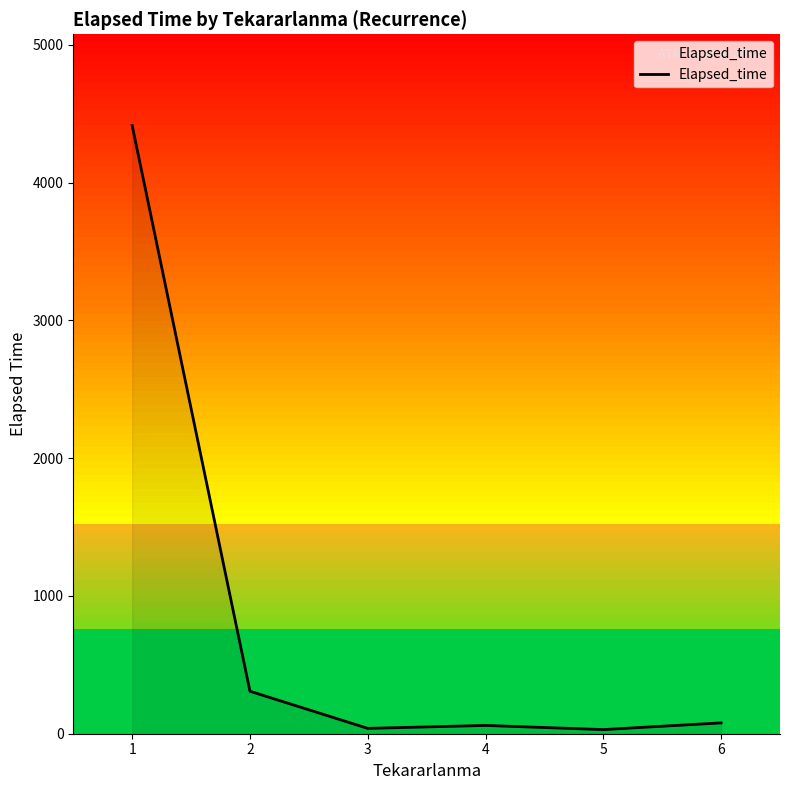

How many points are lower than both their immediate neighbors (excluding endpoints)?

2